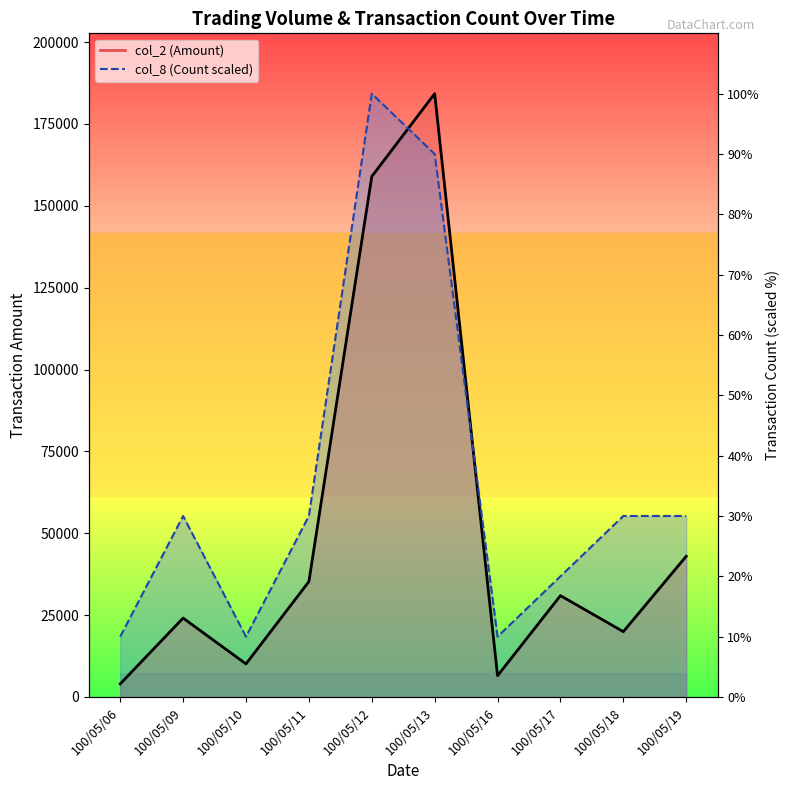

How many values in the col_2 series exceed 30960?

4